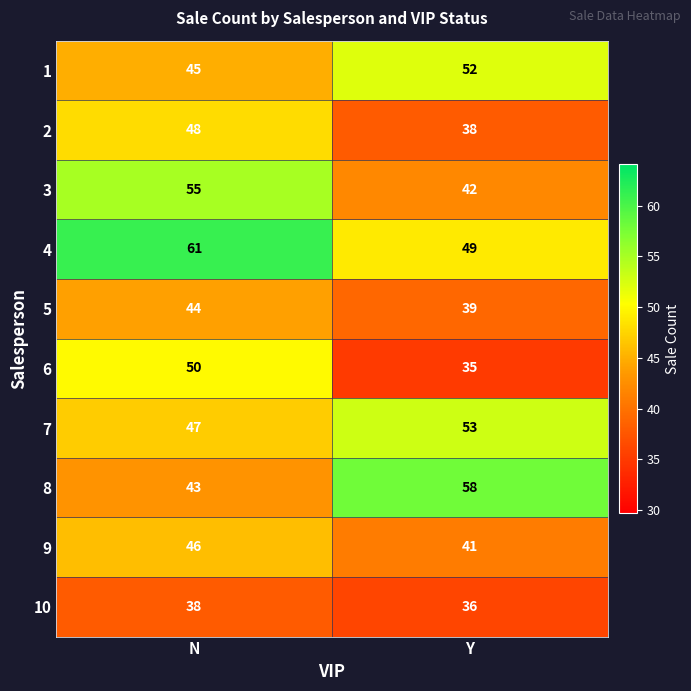

What is the difference between the highest and lowest values at Y?

23